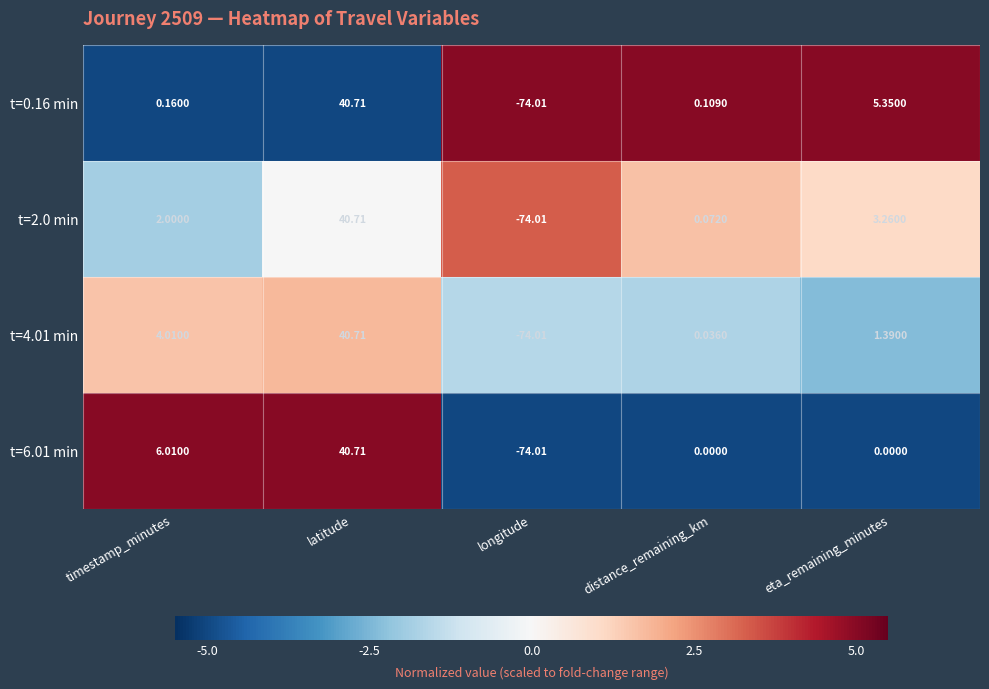

Rank the series at eta_remaining_minutes from lowest to highest value.

t=6.01 min, t=4.01 min, t=2.0 min, t=0.16 min